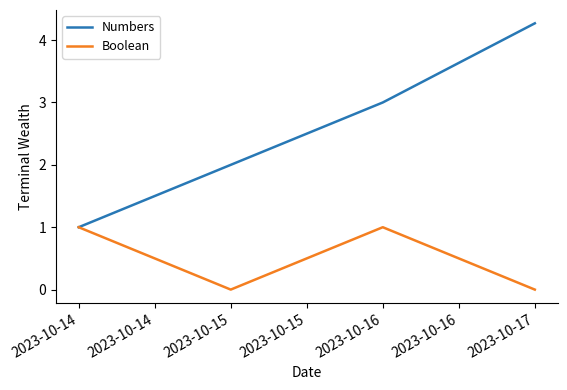

What is the greatest value displayed?

4.3